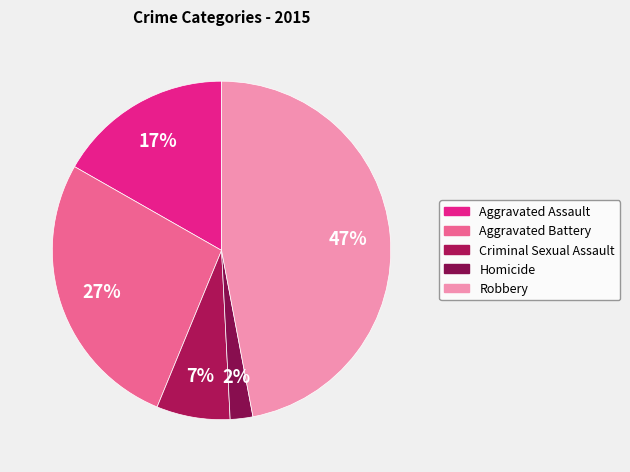

Is the sum of Aggravated Assault and Criminal Sexual Assault greater than half?

No